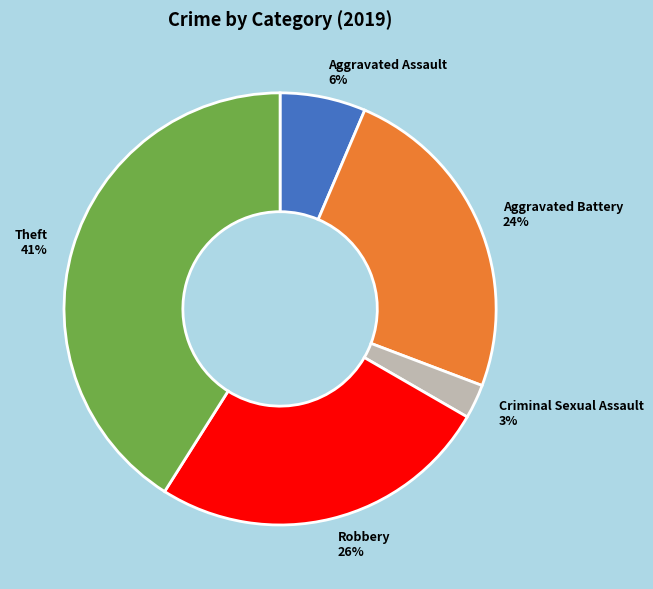

To the nearest percent, what is the difference between the largest and smallest slice percentages?

38%